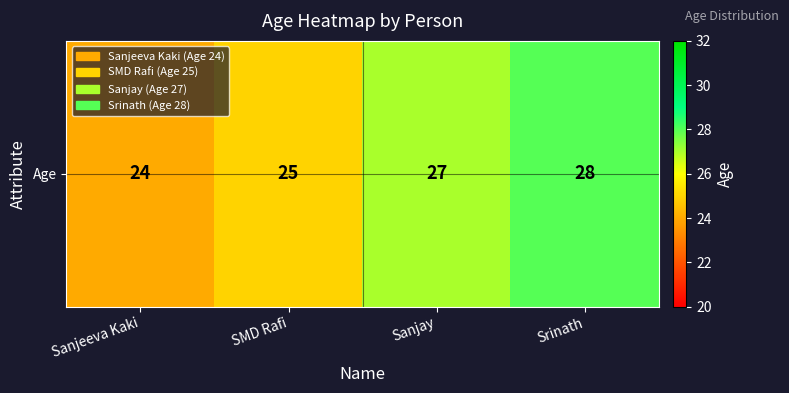

How many categories are shown in the chart?

4